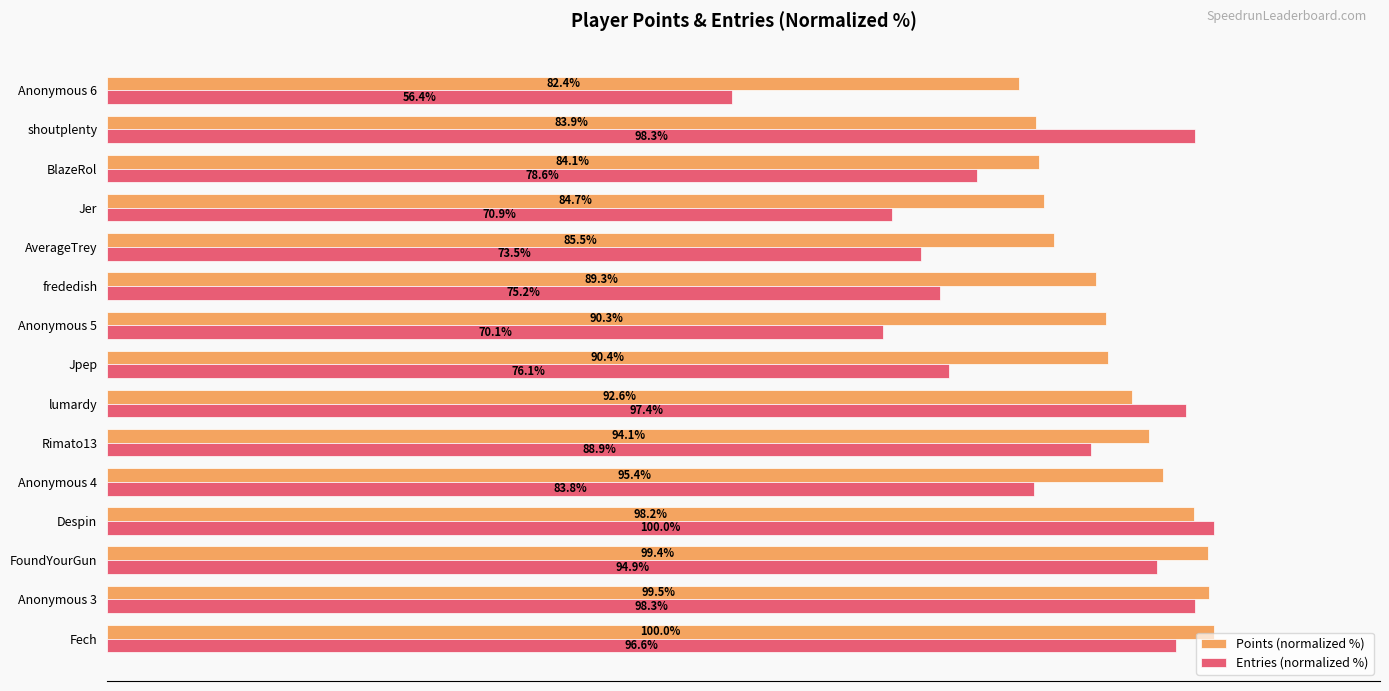

At FoundYourGun, list the series in order from smallest to largest.

Entries (normalized %), Points (normalized %)